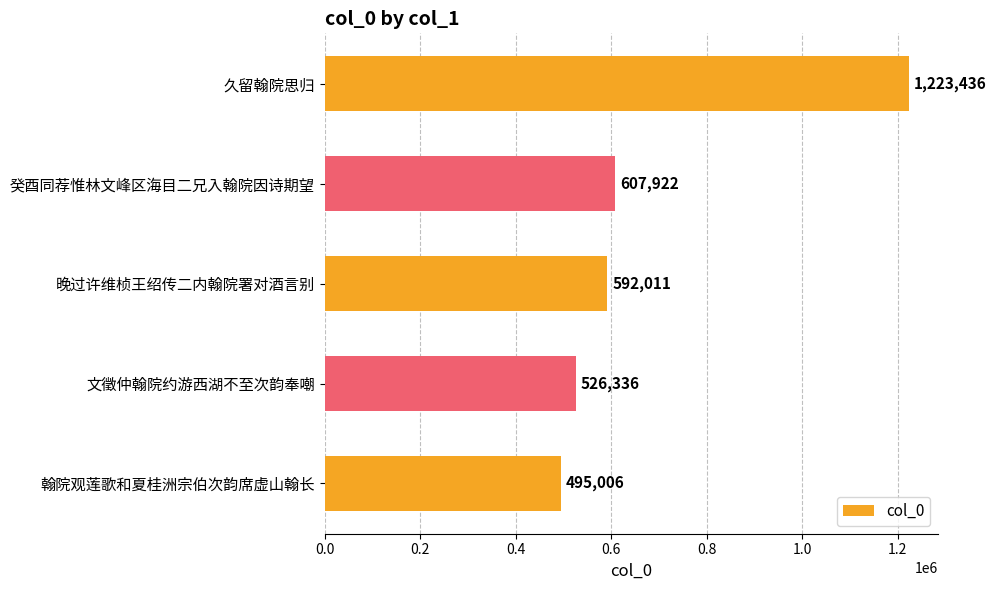

At which label is the value closest to 859221?

癸酉同荐惟林文峰区海目二兄入翰院因诗期望